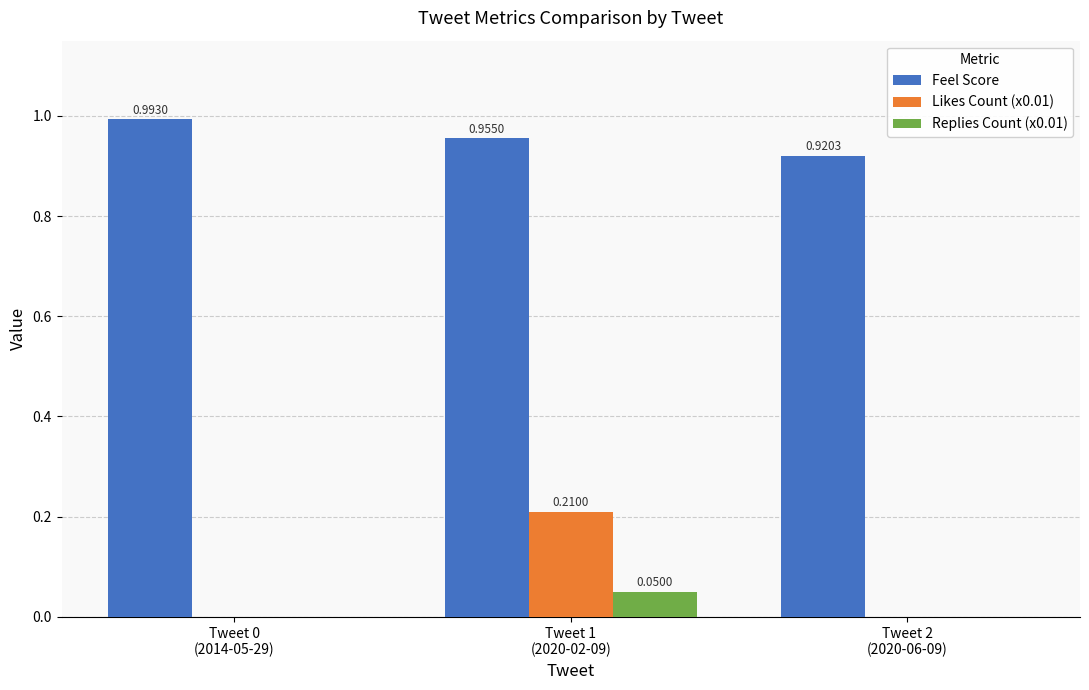

Which series has the largest total across all categories?

Feel Score